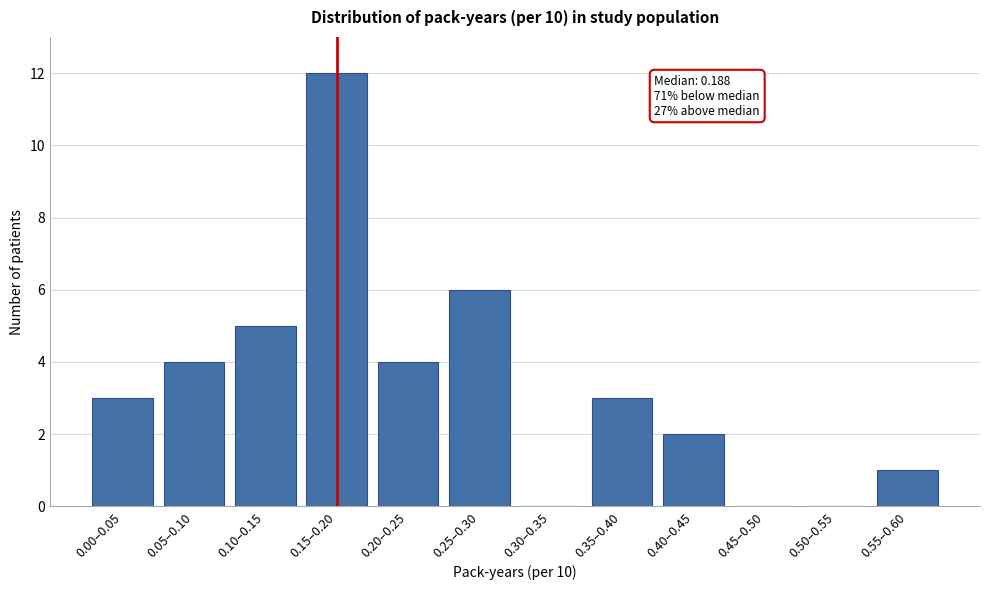

Reading left to right, transcribe all the data shown in this chart.

0.00–0.05=3	0.05–0.10=4	0.10–0.15=5	0.15–0.20=12	0.20–0.25=4	0.25–0.30=6	0.30–0.35=0	0.35–0.40=3	0.40–0.45=2	0.45–0.50=0	0.50–0.55=0	0.55–0.60=1